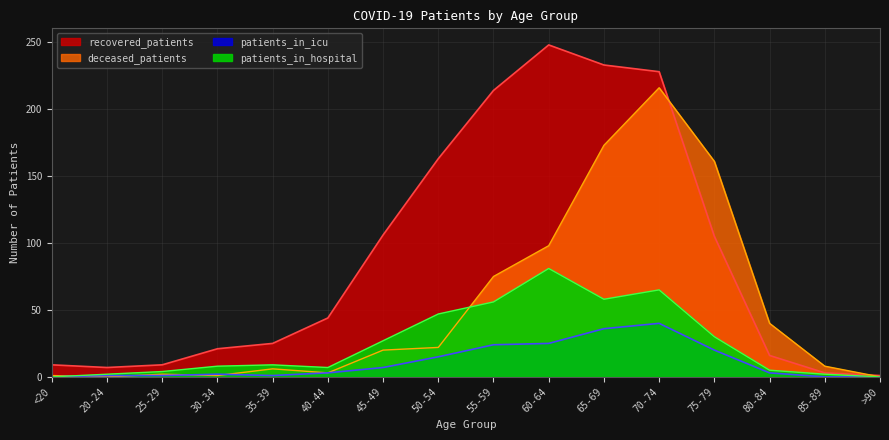

How many interior local peaks does the patients_in_hospital series have?

3